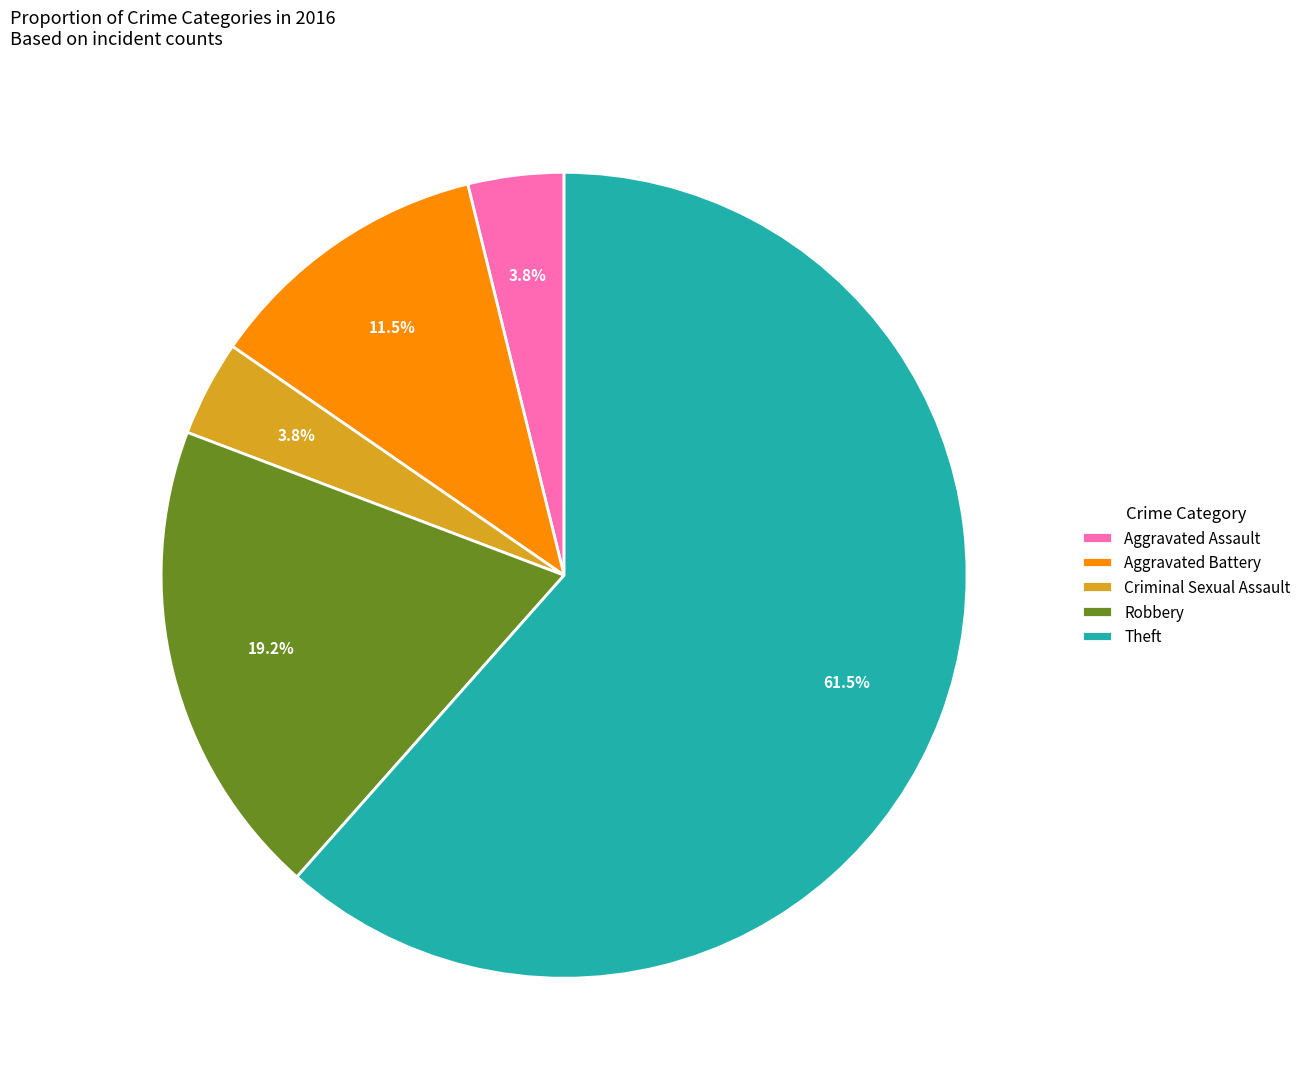

Which slice is the largest?

Theft